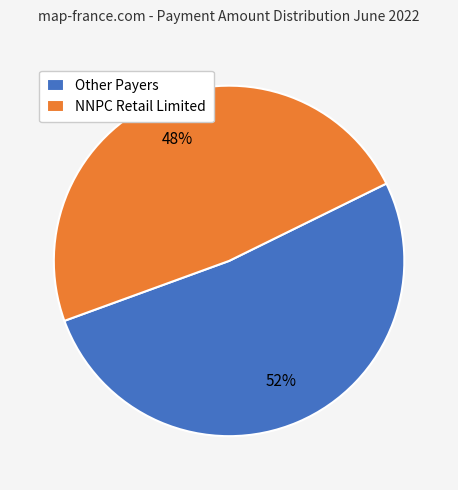

To the nearest percent, what portion does Other Payers represent?

52%